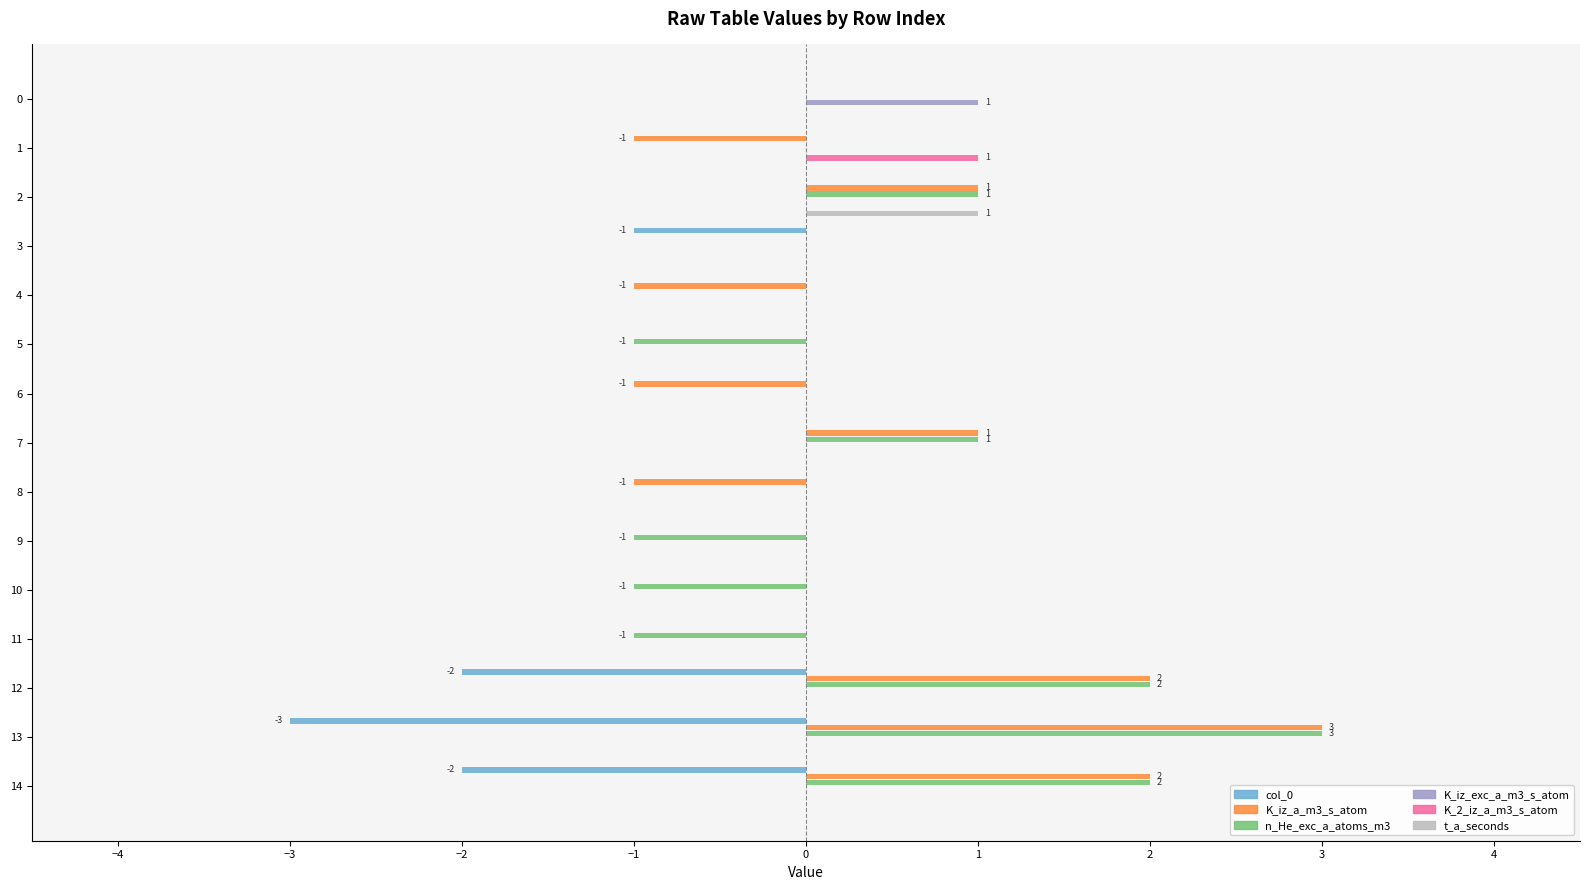

True or false: t_a_seconds has a value of 0 at 2.

False